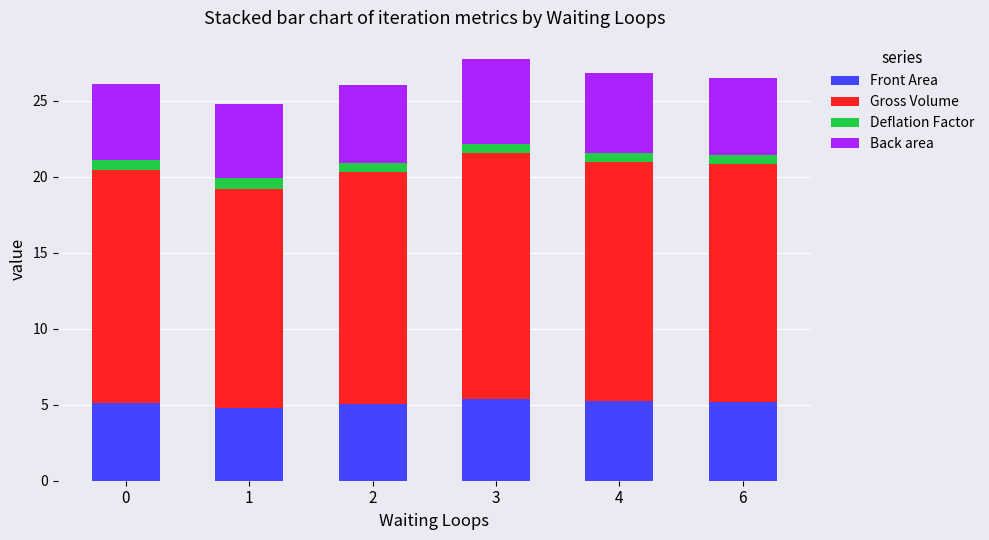

What is the minimum value for Front Area?

4.8